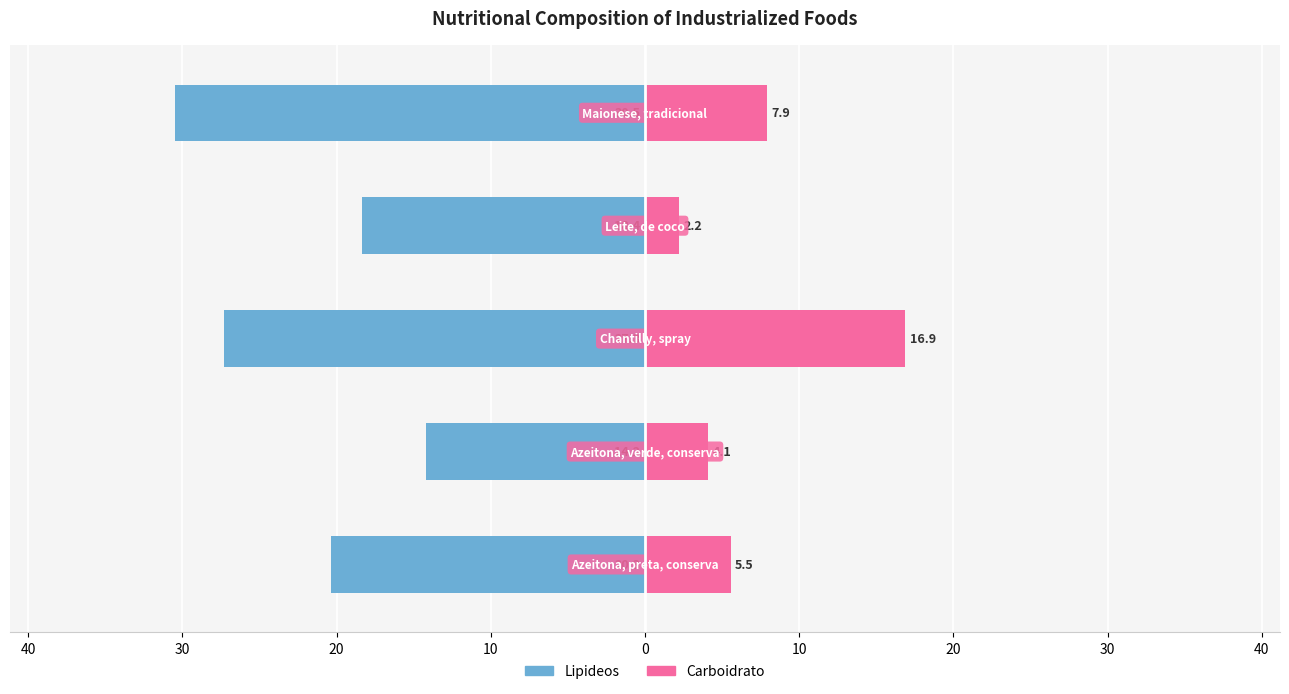

What is the total value across all series at 20?

-16.2